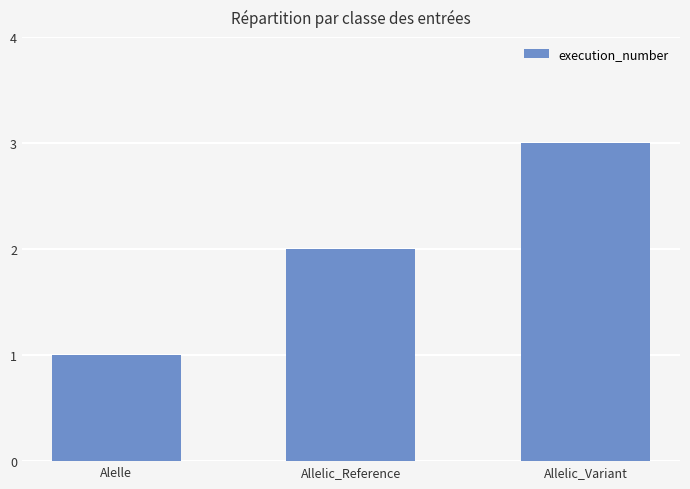

What position from the left is Allelic_Reference?

2